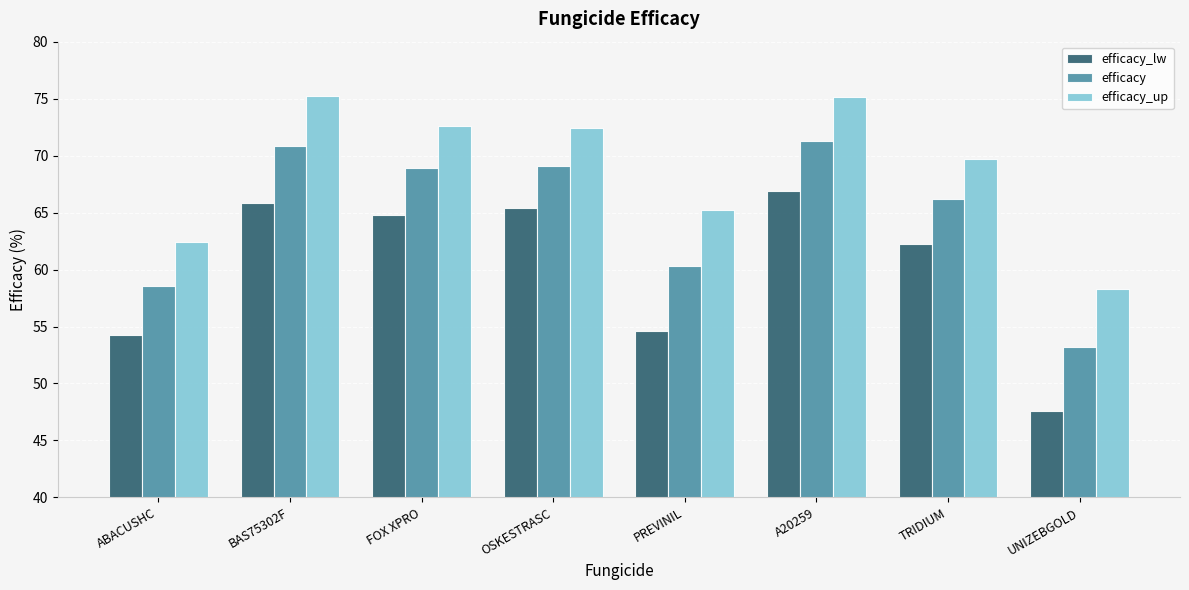

How many bars are there in total?

24